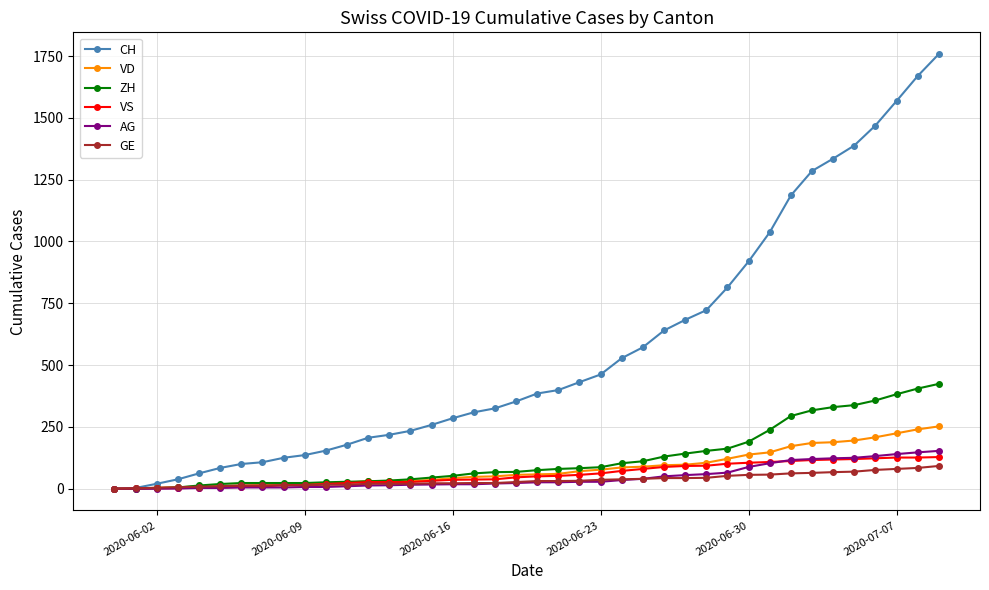

Which series has the largest range (max minus min)?

CH